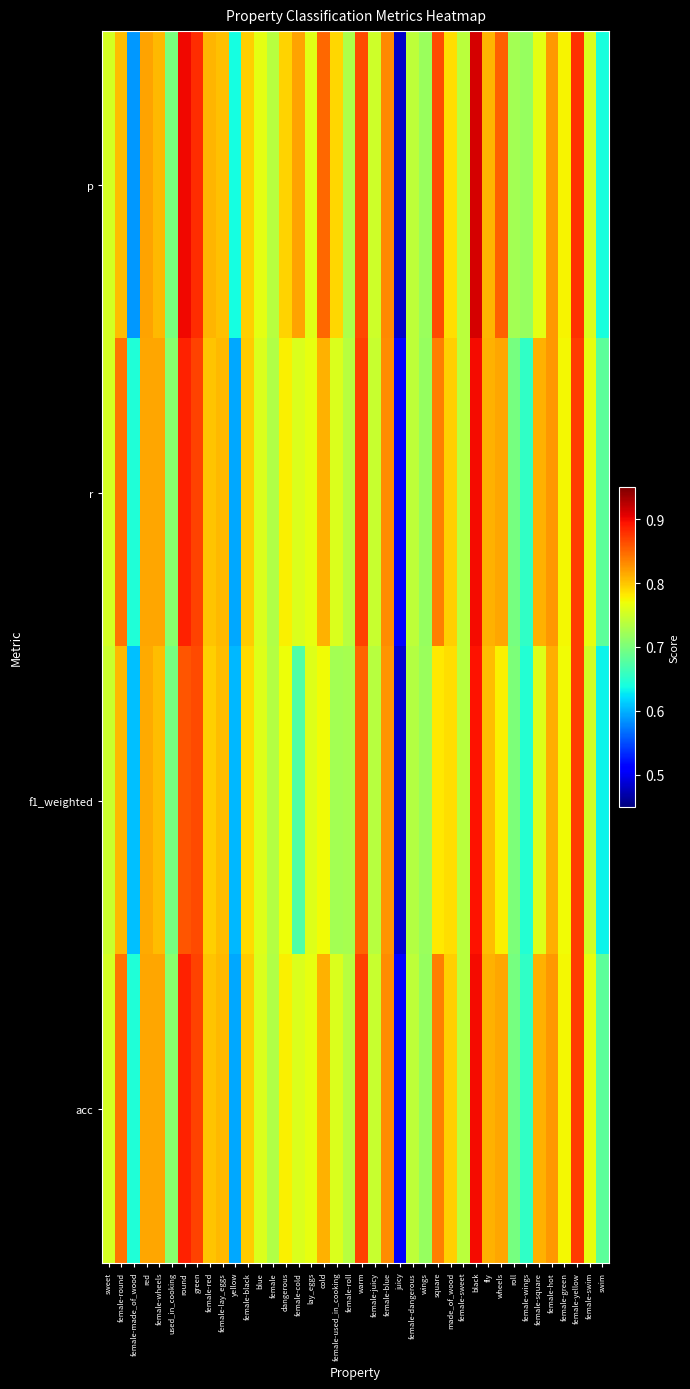

Reading left to right, extract all data points from this chart.

p: sweet=0.8	female-round=0.8	female-made_of_wood=0.6	red=0.8	female-wheels=0.8	used_in_cooking=0.7	round=0.9	green=0.9	female-red=0.8	female-lay_eggs=0.8	yellow=0.6	female-black=0.8	blue=0.8	female=0.7	dangerous=0.8	female-cold=0.8	lay_eggs=0.8	cold=0.8	female-used_in_cooking=0.8	female-roll=0.7	warm=0.9	female-juicy=0.7	female-blue=0.8	juicy=0.5	female-dangerous=0.7	wings=0.7	square=0.9	made_of_wood=0.8	female-sweet=0.7	black=0.9	fly=0.8	wheels=0.9	roll=0.7	female-wings=0.7	female-square=0.8	female-hot=0.8	female-green=0.8	female-yellow=0.9	female-swim=0.8	swim=0.6
r: sweet=0.8	female-round=0.8	female-made_of_wood=0.6	red=0.8	female-wheels=0.8	used_in_cooking=0.7	round=0.9	green=0.9	female-red=0.8	female-lay_eggs=0.8	yellow=0.6	female-black=0.8	blue=0.8	female=0.7	dangerous=0.8	female-cold=0.8	lay_eggs=0.8	cold=0.8	female-used_in_cooking=0.8	female-roll=0.7	warm=0.9	female-juicy=0.7	female-blue=0.8	juicy=0.5	female-dangerous=0.7	wings=0.7	square=0.8	made_of_wood=0.8	female-sweet=0.7	black=0.9	fly=0.8	wheels=0.8	roll=0.7	female-wings=0.7	female-square=0.8	female-hot=0.8	female-green=0.8	female-yellow=0.9	female-swim=0.8	swim=0.7
f1_weighted: sweet=0.7	female-round=0.8	female-made_of_wood=0.6	red=0.8	female-wheels=0.8	used_in_cooking=0.7	round=0.9	green=0.9	female-red=0.8	female-lay_eggs=0.8	yellow=0.6	female-black=0.8	blue=0.8	female=0.7	dangerous=0.8	female-cold=0.7	lay_eggs=0.8	cold=0.8	female-used_in_cooking=0.7	female-roll=0.7	warm=0.9	female-juicy=0.7	female-blue=0.8	juicy=0.5	female-dangerous=0.7	wings=0.7	square=0.8	made_of_wood=0.8	female-sweet=0.7	black=0.9	fly=0.8	wheels=0.8	roll=0.7	female-wings=0.6	female-square=0.8	female-hot=0.8	female-green=0.8	female-yellow=0.9	female-swim=0.8	swim=0.6
acc: sweet=0.8	female-round=0.8	female-made_of_wood=0.6	red=0.8	female-wheels=0.8	used_in_cooking=0.7	round=0.9	green=0.9	female-red=0.8	female-lay_eggs=0.8	yellow=0.6	female-black=0.8	blue=0.8	female=0.7	dangerous=0.8	female-cold=0.8	lay_eggs=0.8	cold=0.8	female-used_in_cooking=0.8	female-roll=0.7	warm=0.9	female-juicy=0.7	female-blue=0.8	juicy=0.5	female-dangerous=0.7	wings=0.7	square=0.8	made_of_wood=0.8	female-sweet=0.7	black=0.9	fly=0.8	wheels=0.8	roll=0.7	female-wings=0.7	female-square=0.8	female-hot=0.8	female-green=0.8	female-yellow=0.9	female-swim=0.8	swim=0.7